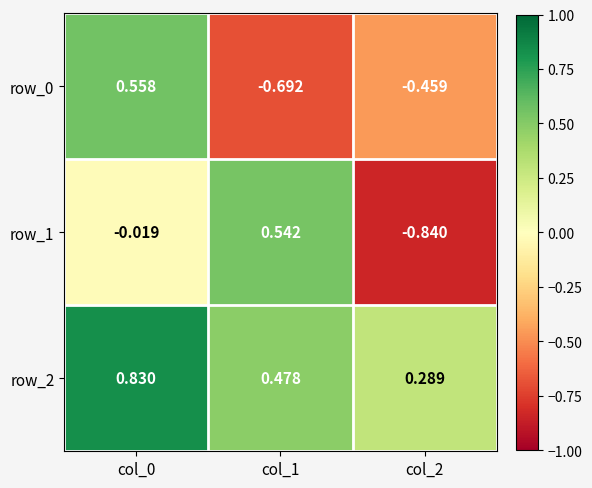

What is the spread (max minus min) of values at col_1?

1.2